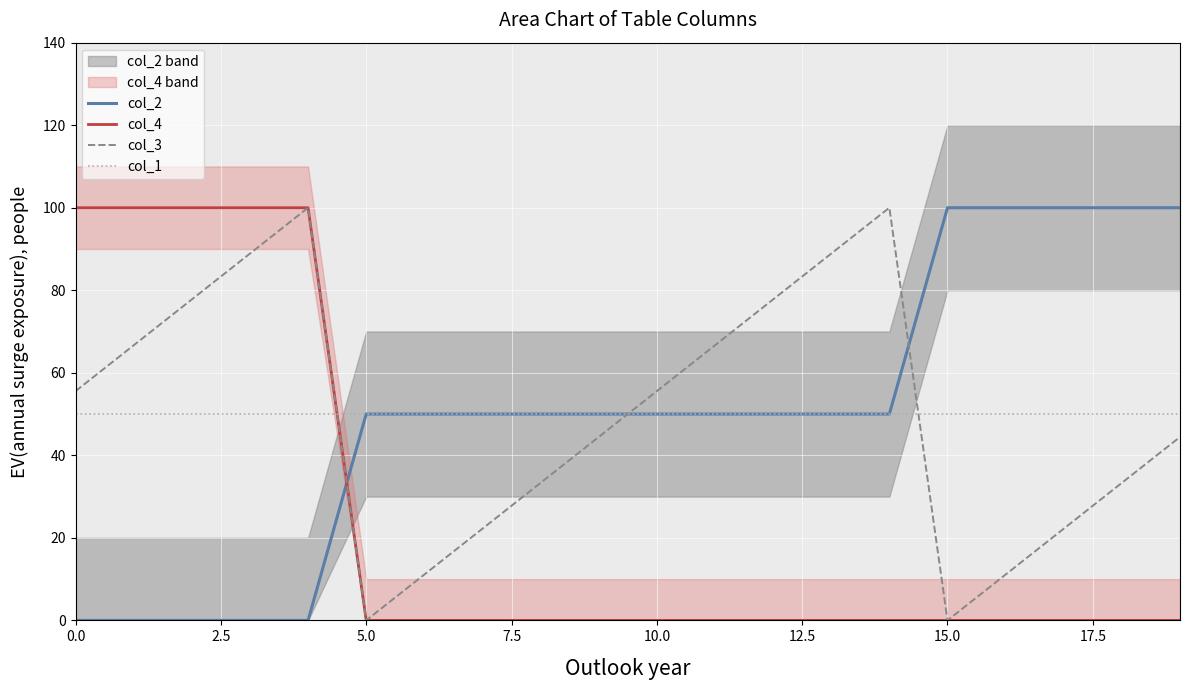

What is the value of the col_4 point at the 4th from the left?

100.0